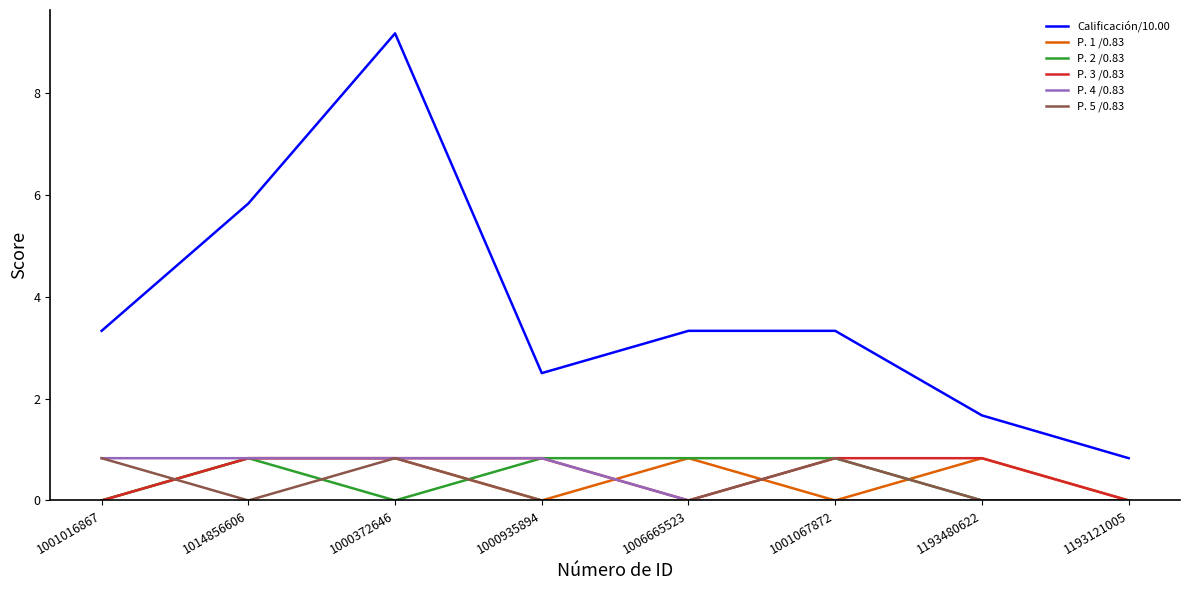

Reading left to right, transcribe all the data shown in this chart.

Calificación/10.00: 3.3	5.8	9.2	2.5	3.3	3.3	1.7	0.8
P. 1 /0.83: 0.0	0.8	0.8	0.0	0.8	0.0	0.8	0.0
P. 2 /0.83: 0.0	0.8	0.0	0.8	0.8	0.8	0.0	0.0
P. 3 /0.83: 0.0	0.8	0.8	0.8	0.0	0.8	0.8	0.0
P. 4 /0.83: 0.8	0.8	0.8	0.8	0.0	0.0	0.0	0.0
P. 5 /0.83: 0.8	0.0	0.8	0.0	0.0	0.8	0.0	0.0